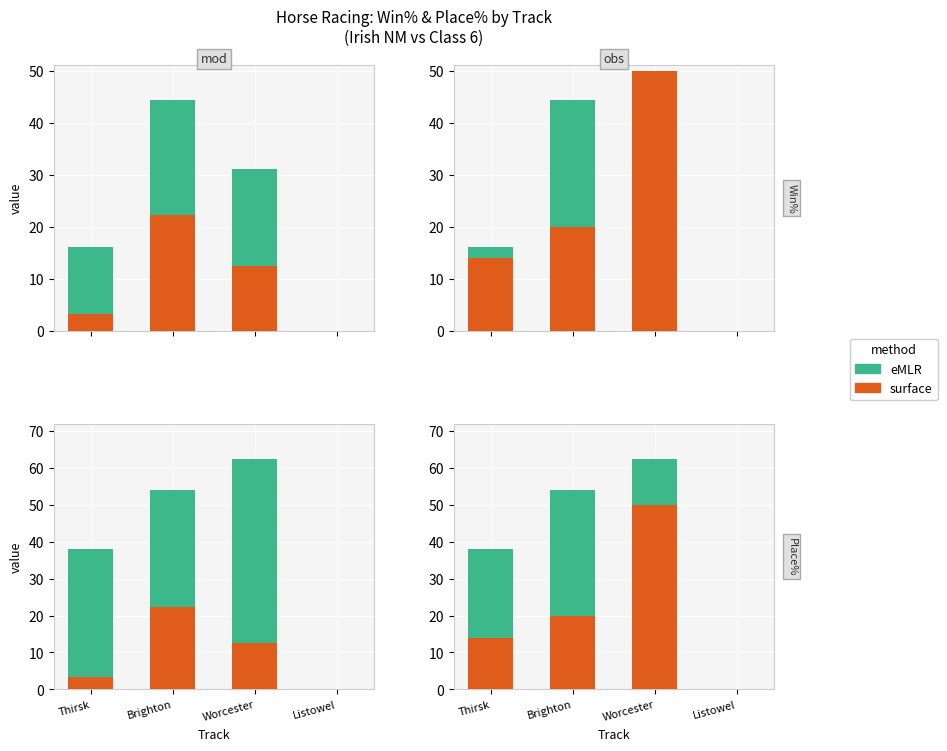

What is the difference between the surface values at Worcester and Thirsk?

36.0